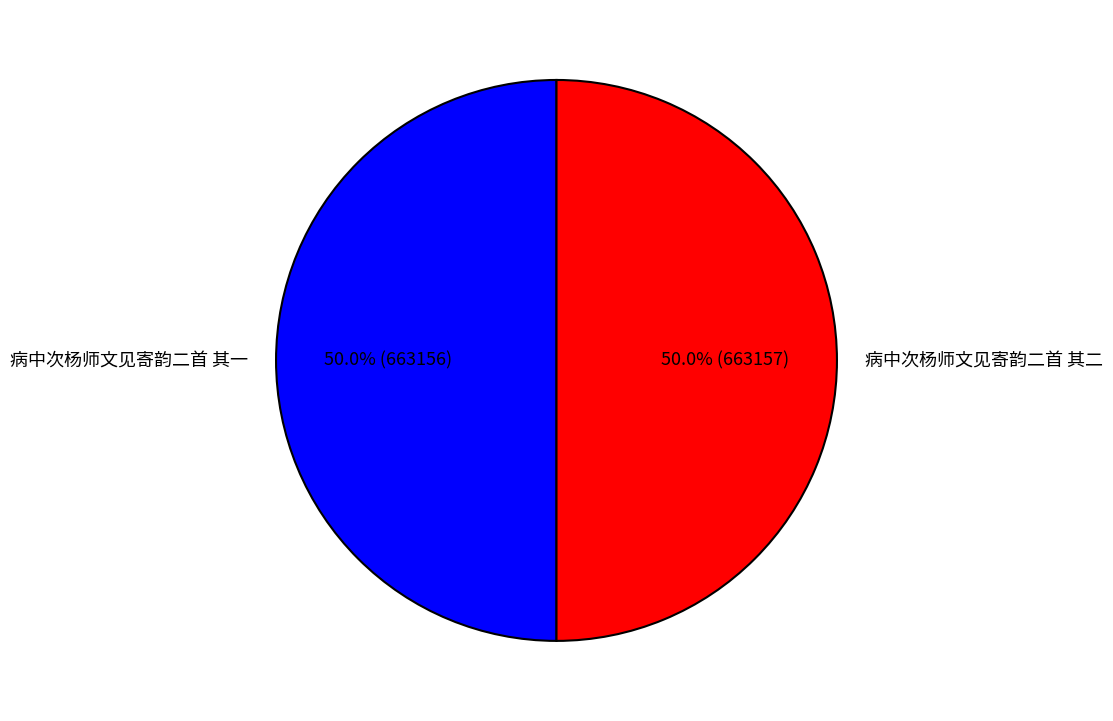

To the nearest percent, what is the combined percentage of 病中次杨师文见寄韵二首 其一 and 病中次杨师文见寄韵二首 其二?

100%